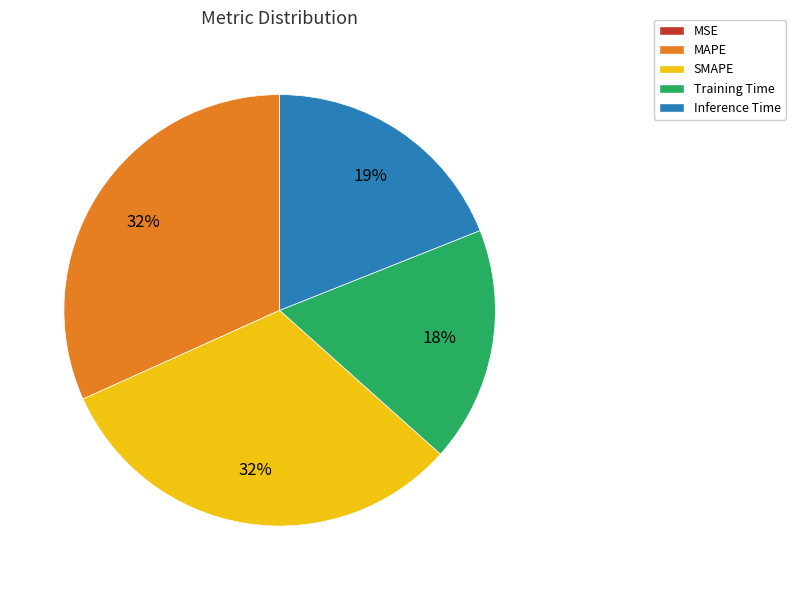

Which has a higher value, MAPE or Training Time?

MAPE